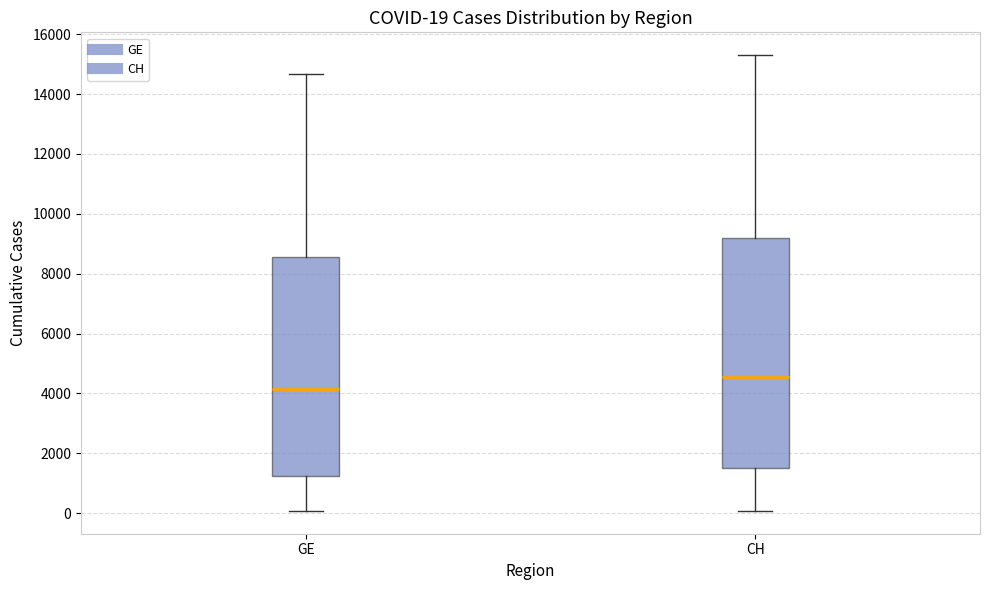

Which box has the lowest median line?

GE